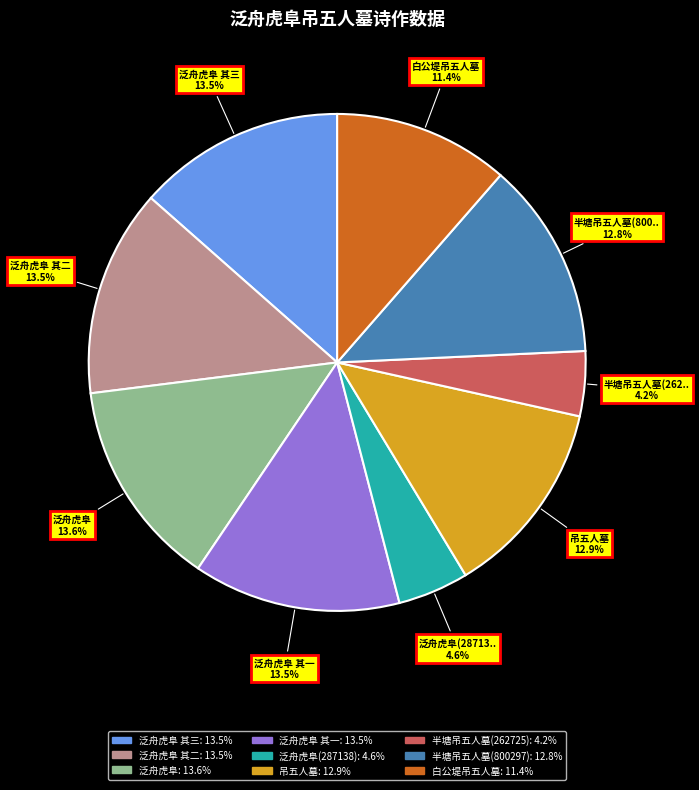

Does any single category account for the majority?

No